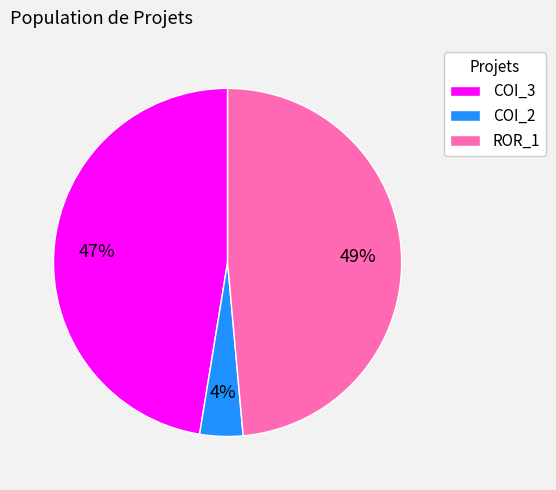

Is it true that ROR_1 is 49% of the pie?

True